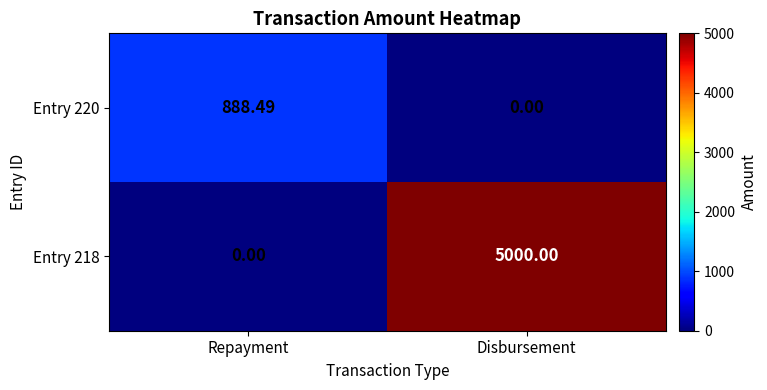

How many values in the Entry 220 series are below 888?

1